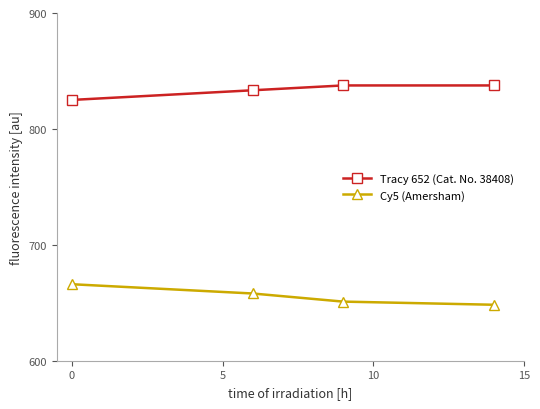

What is the minimum value shown in the chart?

648.3